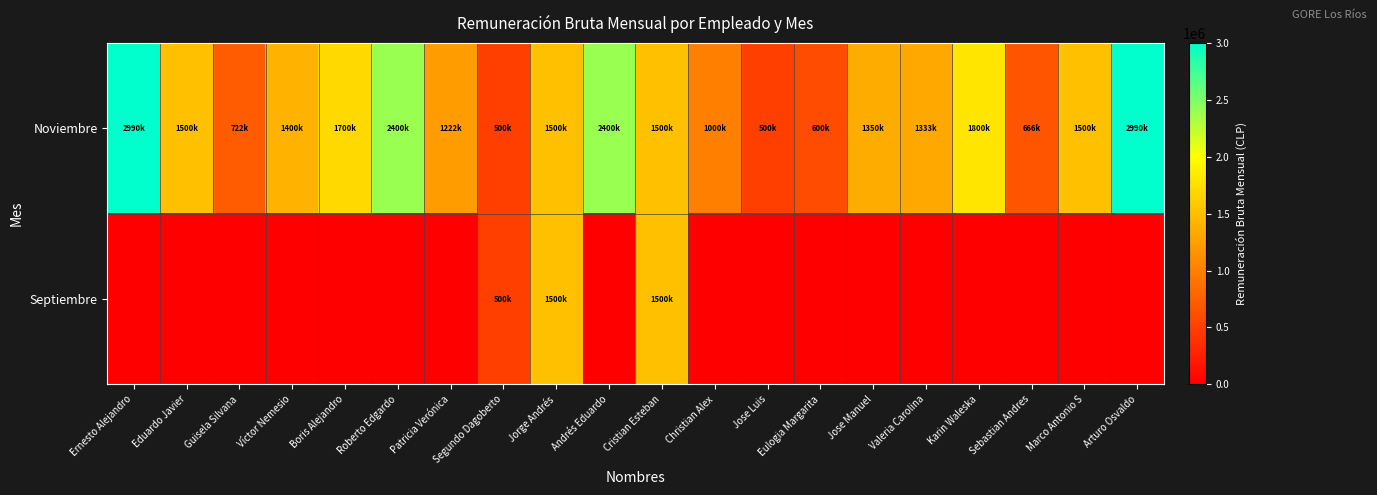

Reading left to right, extract all data points from this chart.

Noviembre: Ernesto Alejandro=2990000	Eduardo Javier=1500000	Guisela Silvana=722222	Víctor Nemesio=1400000	Boris Alejandro=1700000	Roberto Edgardo=2400000	Patricia Verónica=1222222	Segundo Dagoberto=500000	Jorge Andrés=1500000	Andrés Eduardo=2400000	Cristian Esteban=1500000	Christian Alex=1000000	Jose Luis=500000	Eulogia Margarita=600000	Jose Manuel=1350000	Valeria Carolina=1333333	Karin Waleska=1800000	Sebastian Andres=666667	Marco Antonio S=1500000	Arturo Osvaldo=2990000
Septiembre: Ernesto Alejandro=0	Eduardo Javier=0	Guisela Silvana=0	Víctor Nemesio=0	Boris Alejandro=0	Roberto Edgardo=0	Patricia Verónica=0	Segundo Dagoberto=500000	Jorge Andrés=1500000	Andrés Eduardo=0	Cristian Esteban=1500000	Christian Alex=0	Jose Luis=0	Eulogia Margarita=0	Jose Manuel=0	Valeria Carolina=0	Karin Waleska=0	Sebastian Andres=0	Marco Antonio S=0	Arturo Osvaldo=0